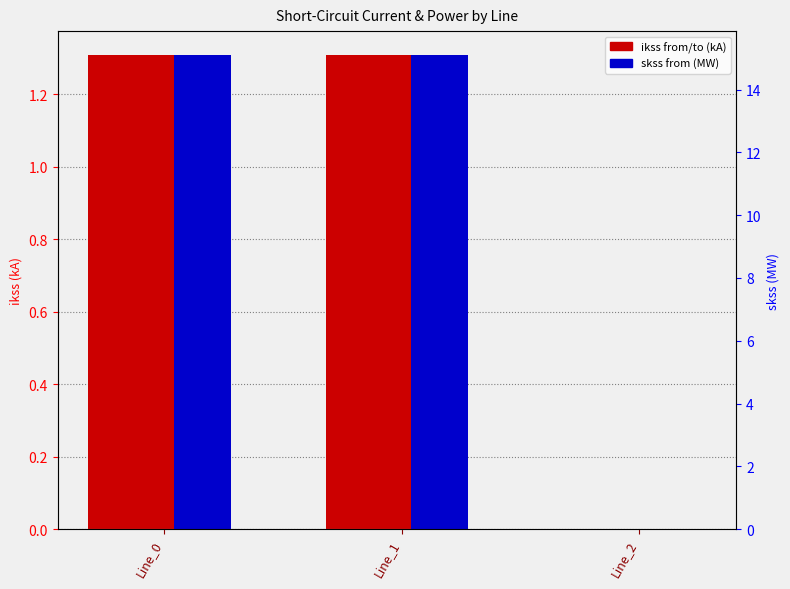

Rank the series at Line_1 from highest to lowest value.

pf_skss_b_from_mw, pf_skss_c_from_mw, pf_ikss_b_from_ka, pf_ikss_b_to_ka, pf_ikss_c_to_ka, pf_ikss_c_from_ka